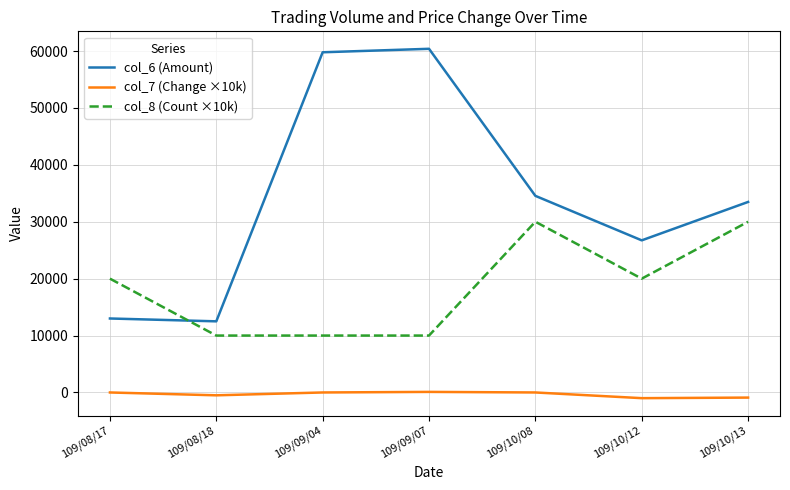

Is the value of col_8 (Count ×10k) at 109/10/08 greater than the value of col_7 (Change ×10k) at 109/10/12?

Yes